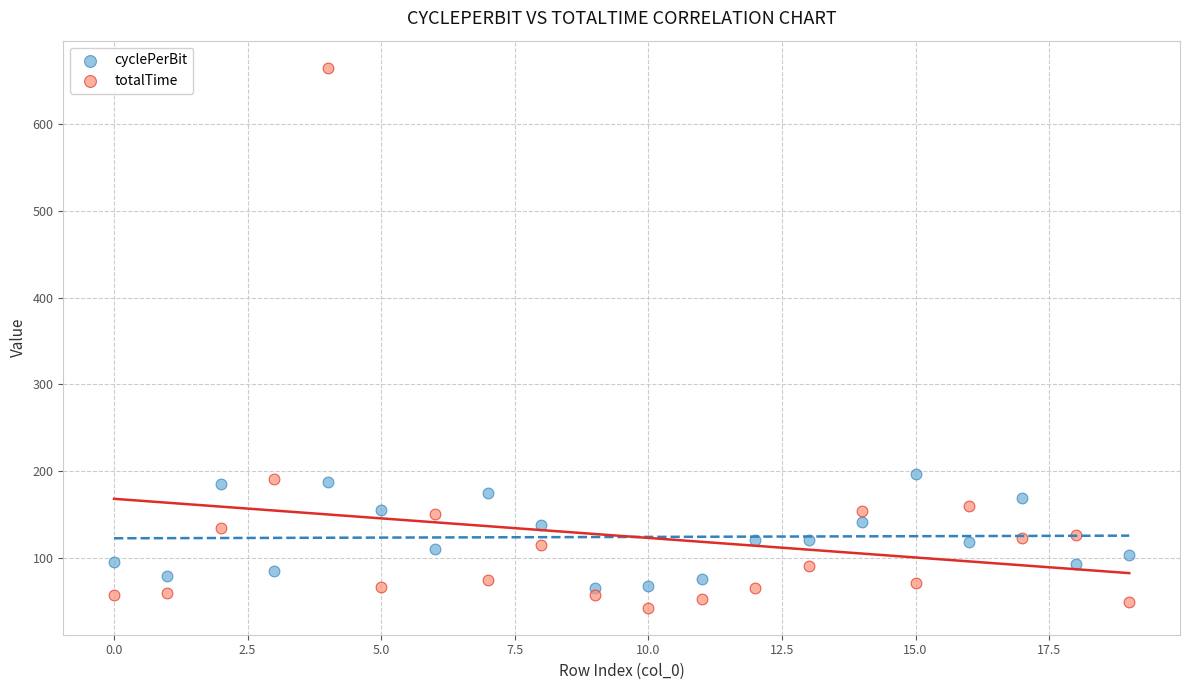

Which series has the widest spread of Y values?

totalTime